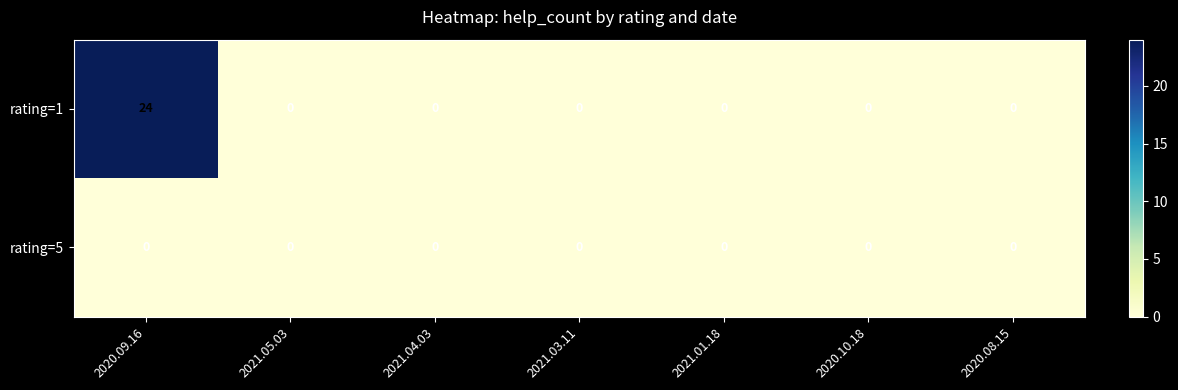

Rank the series at 2020.09.16 from highest to lowest value.

rating=1, rating=5